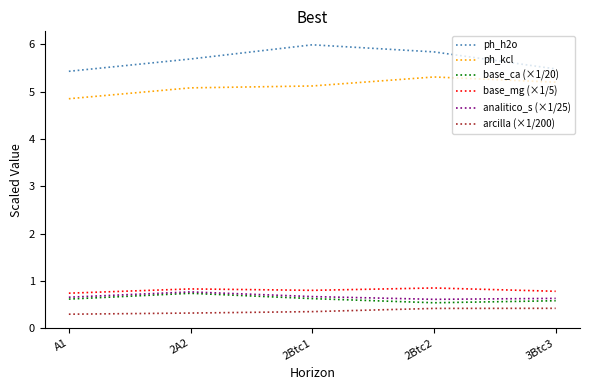

Which category has the highest value across all series?

2Btc1